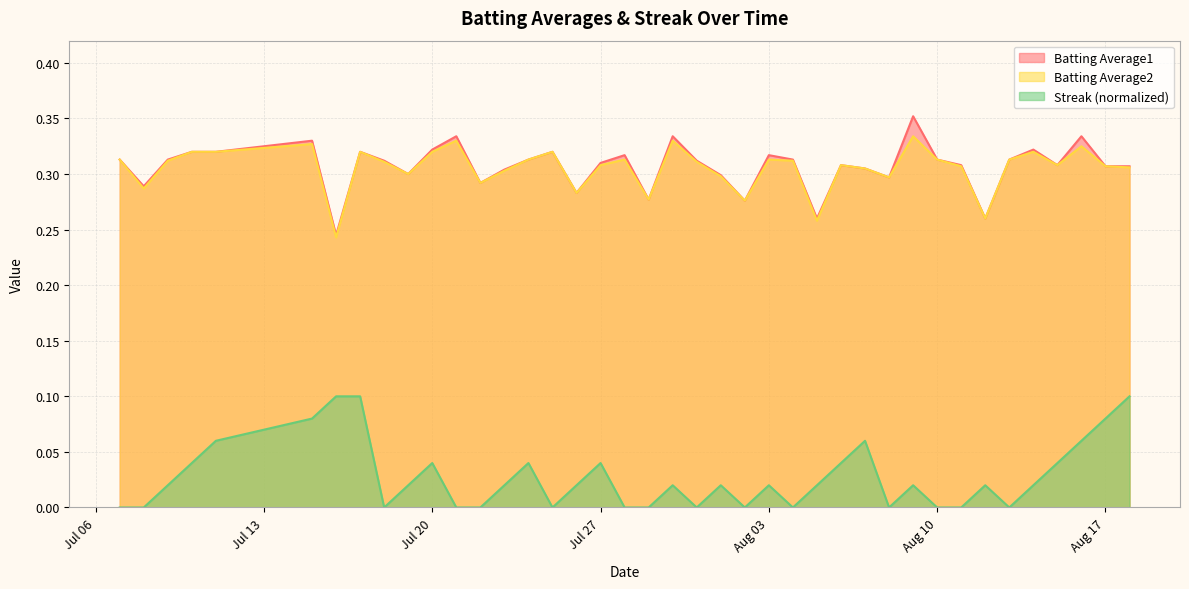

True or false: Streak and Batting Average1 intersect in this chart.

False